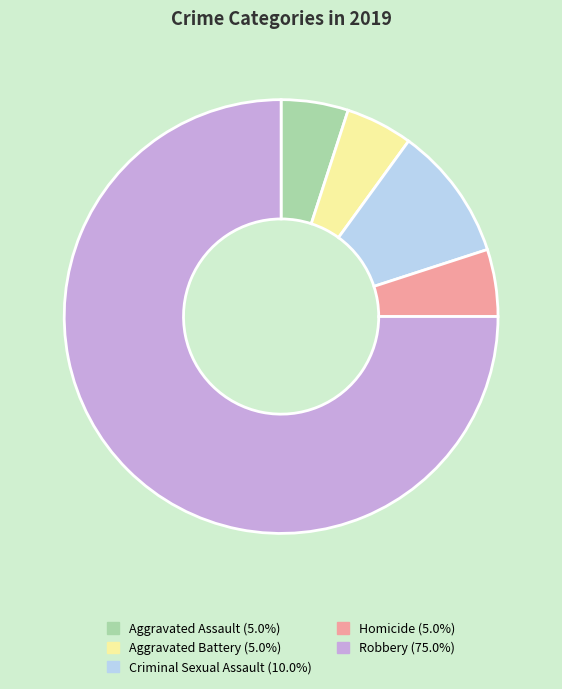

Is Criminal Sexual Assault the majority of the pie?

No